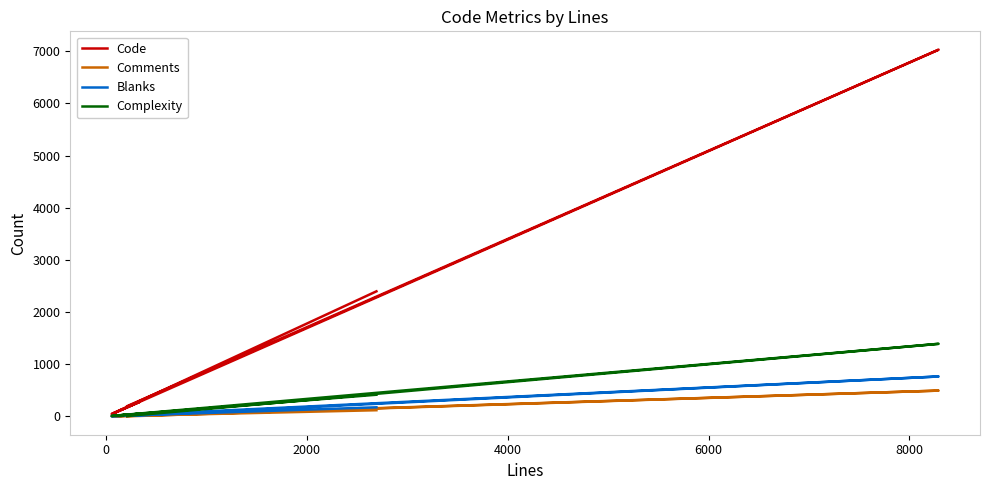

How many series are shown in this chart?

4